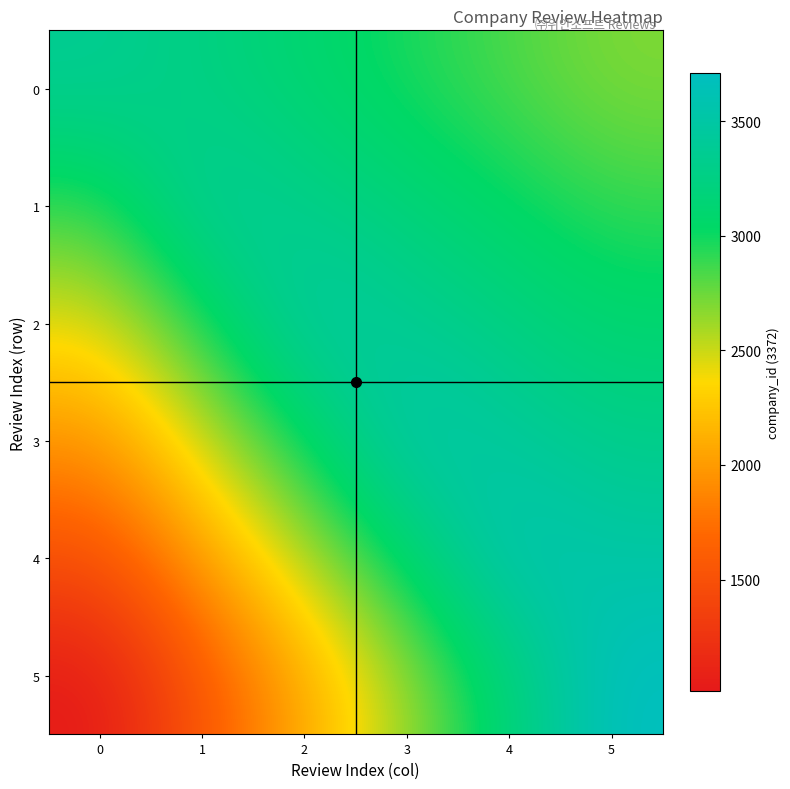

What is the difference between the highest and lowest values at 3?

944.2